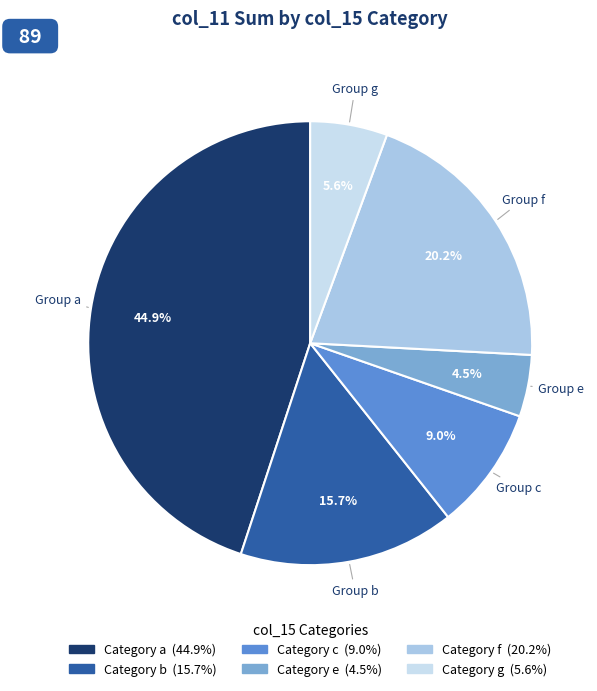

Does any single category account for the majority?

No